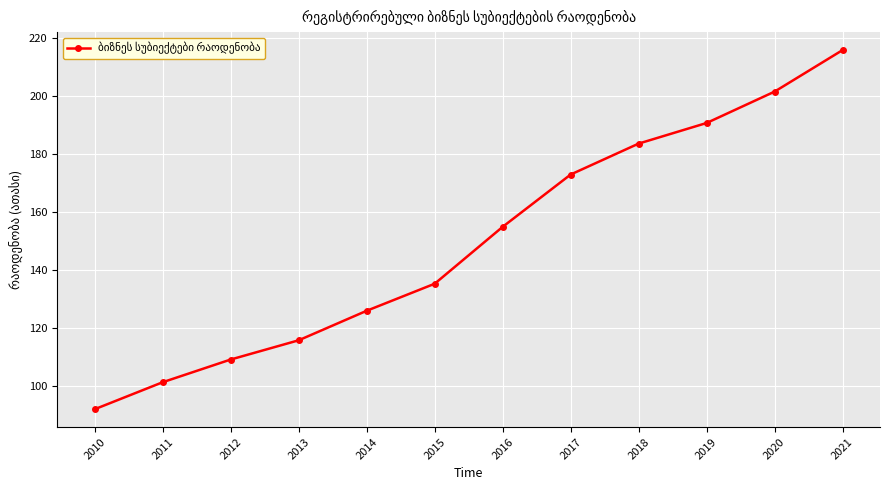

Is it true that the value at 2014 is 165.3?

False